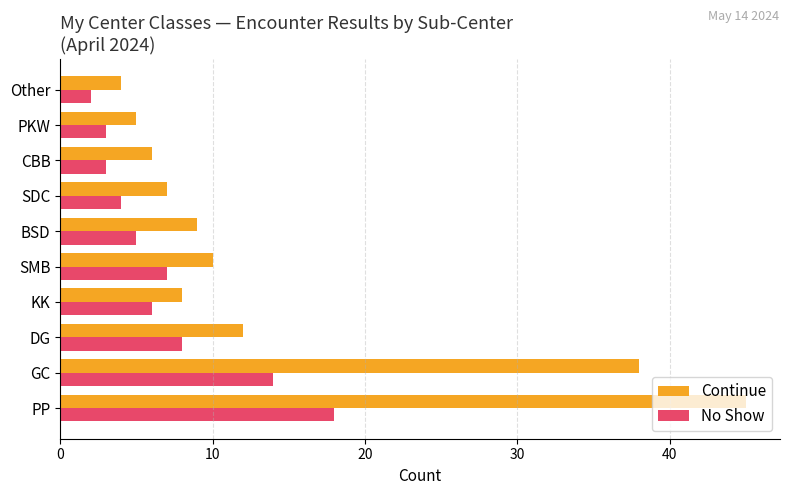

How many series are shown in this chart?

2